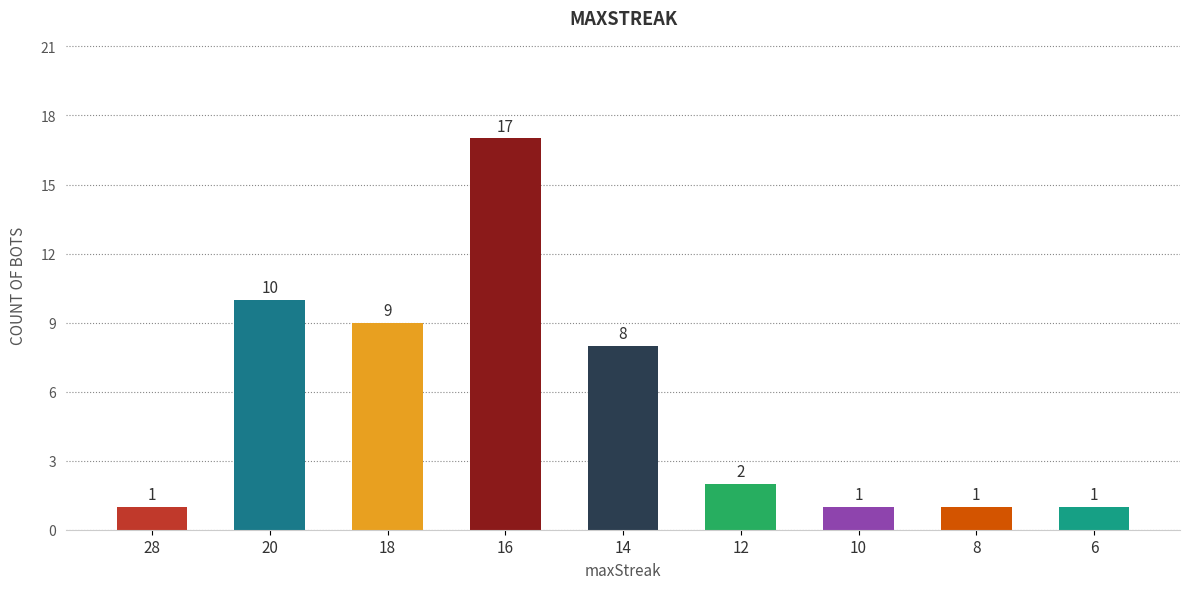

Is it true that the value at 20 is 5?

False